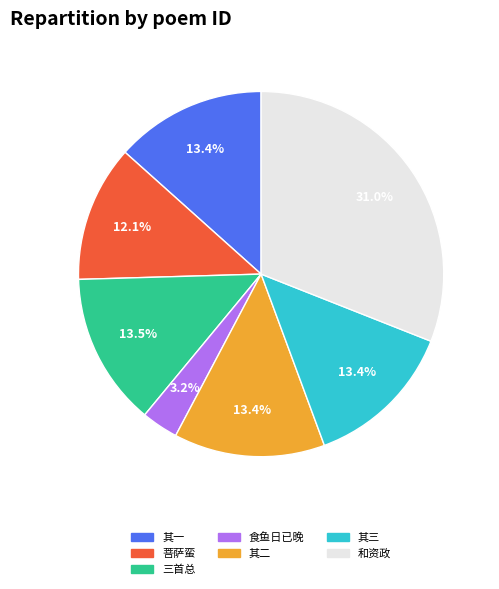

Does any single category account for the majority?

No